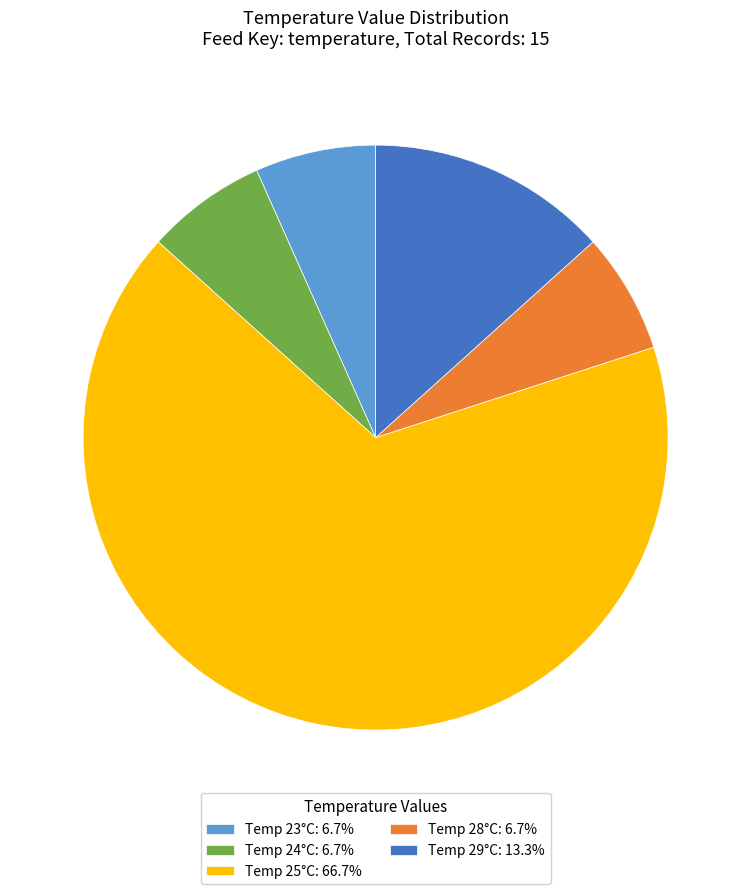

Is Temp 24°C: 6.7% the majority of the pie?

No